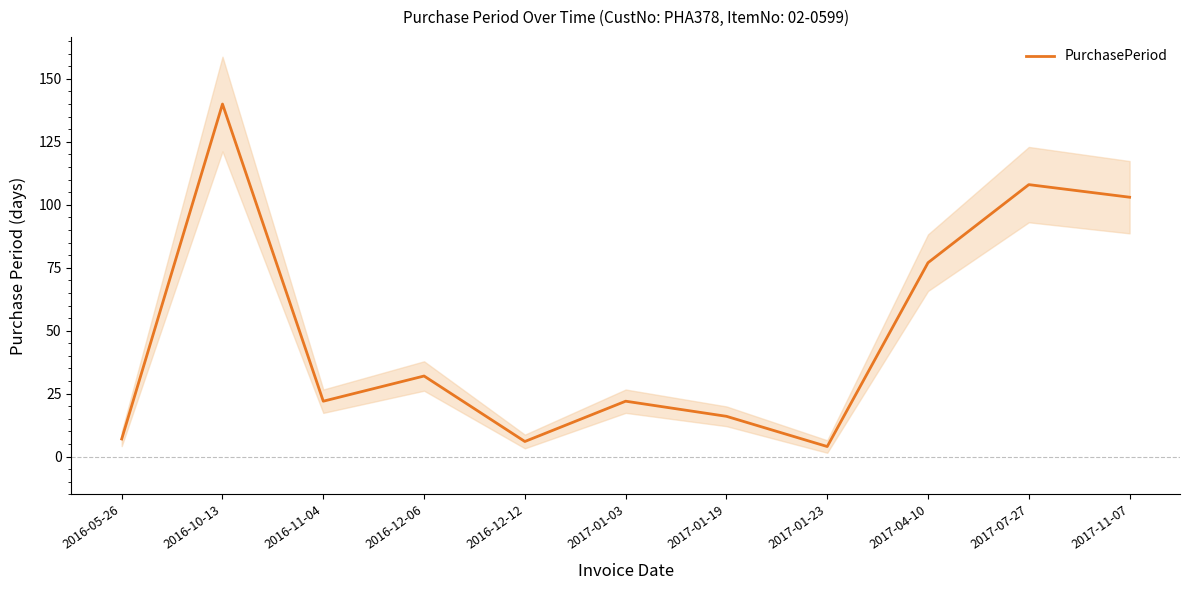

What is the change in value from 2016-12-06 to 2017-01-03?

-10